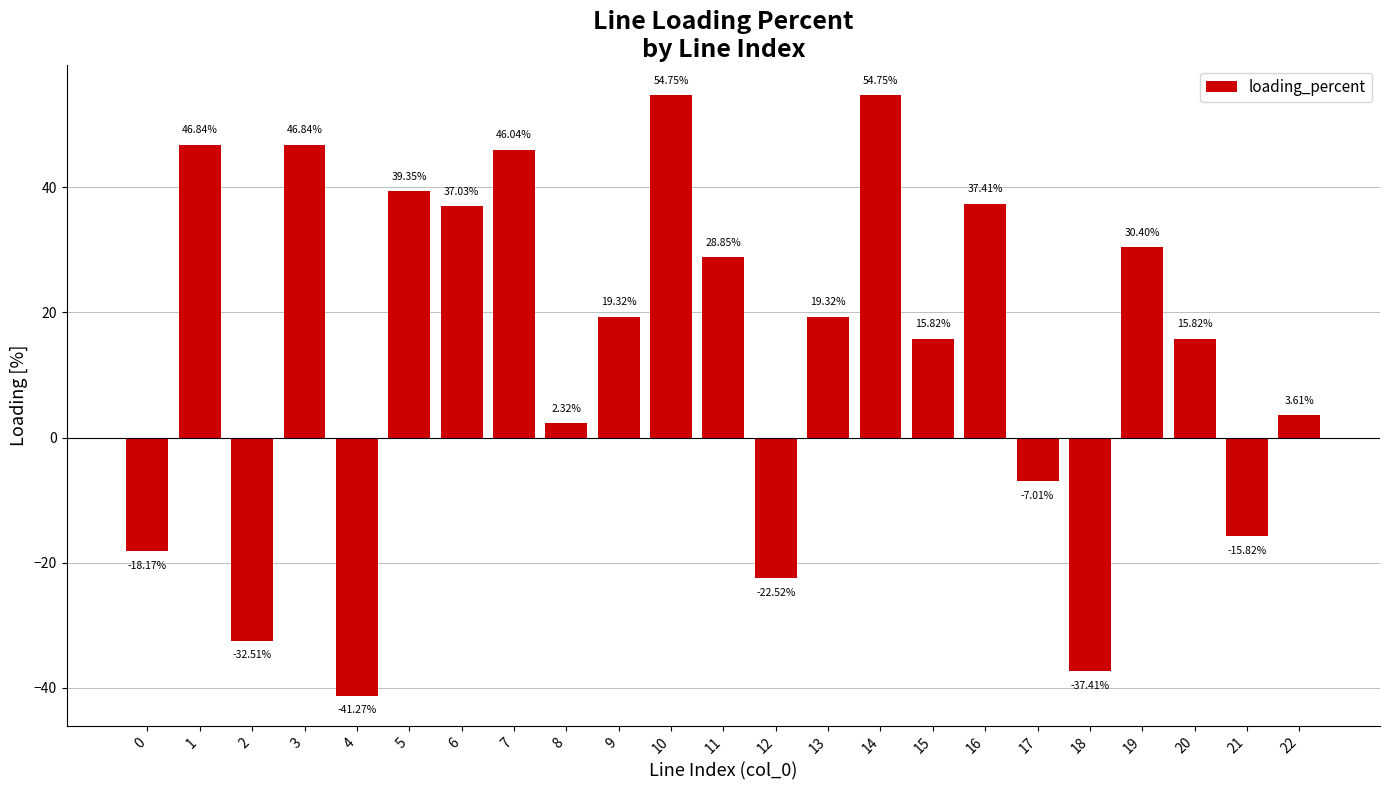

True or false: the data shows 46.0 at 7.

True